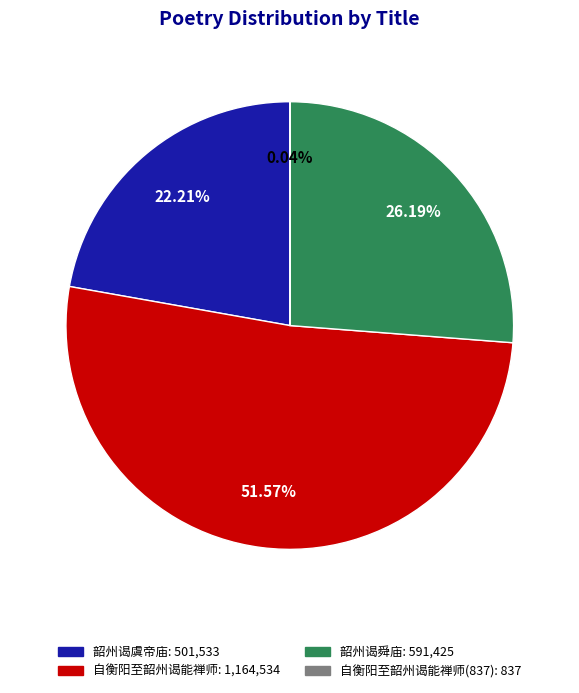

Does any single category account for the majority?

Yes